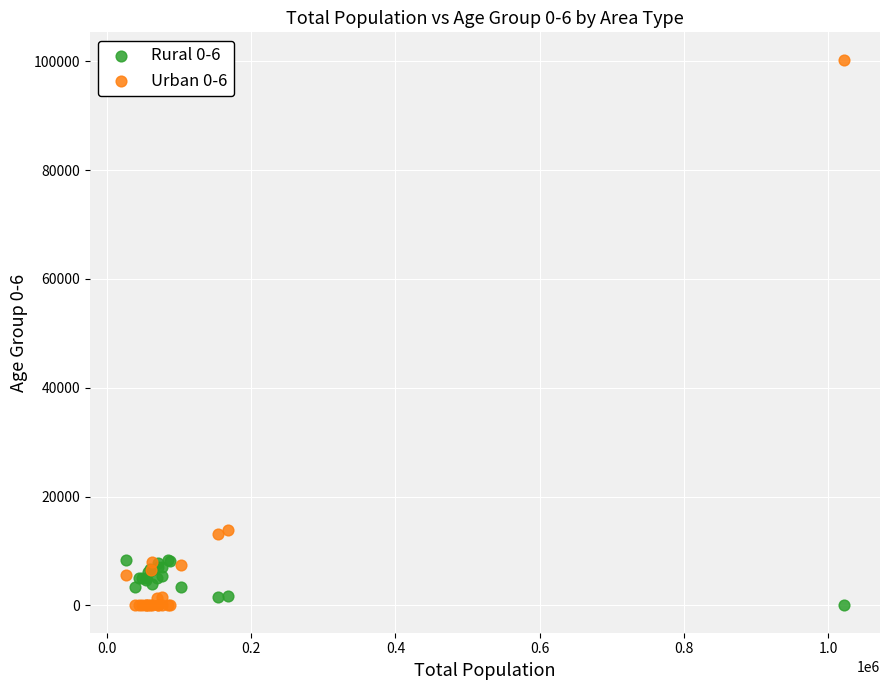

Which series has the largest Y range (max minus min)?

Urban 0-6